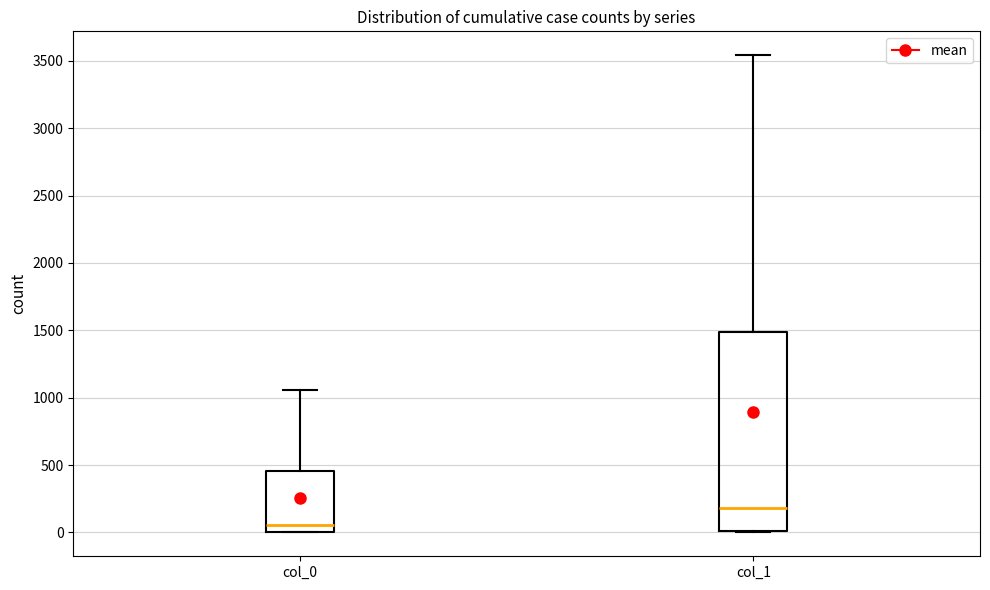

Comparing the boxes themselves (not the whiskers), which one is the tallest?

col_1